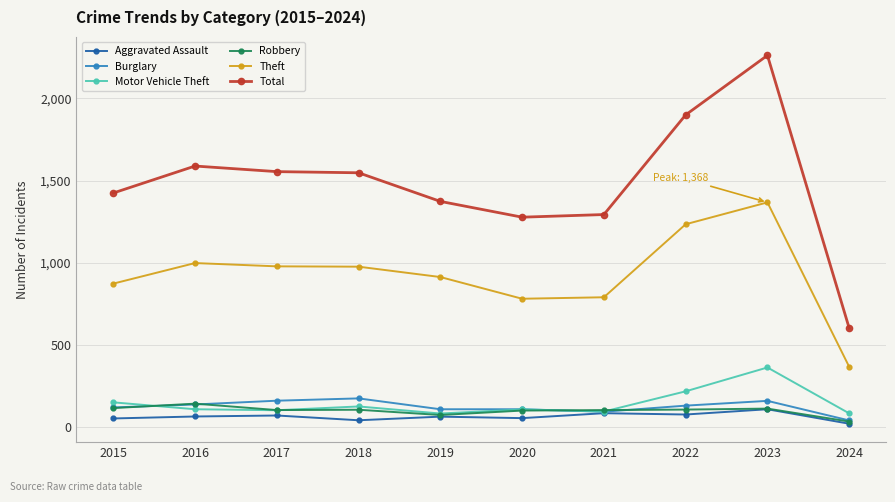

What is the maximum value for Aggravated Assault?

110